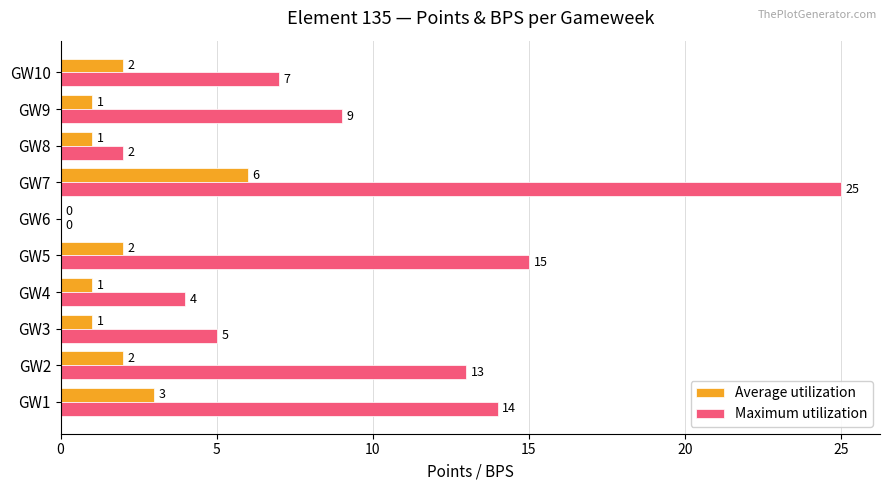

Between GW2 and GW8, which series saw the biggest shift?

Maximum utilization